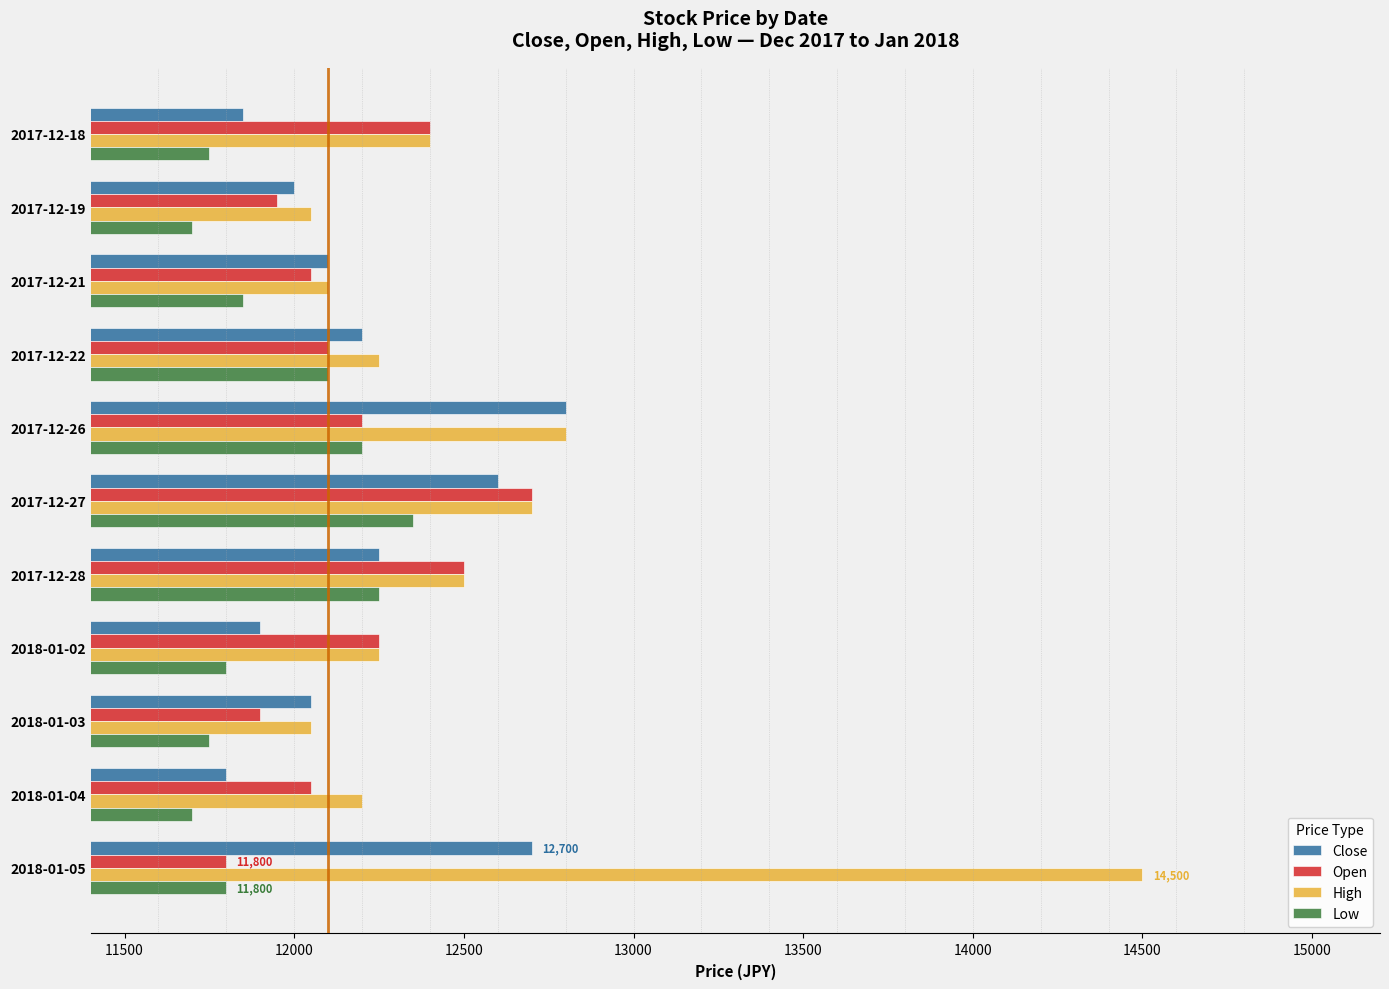

List the series in order of their peak value, lowest first.

Low, Open, Close, High